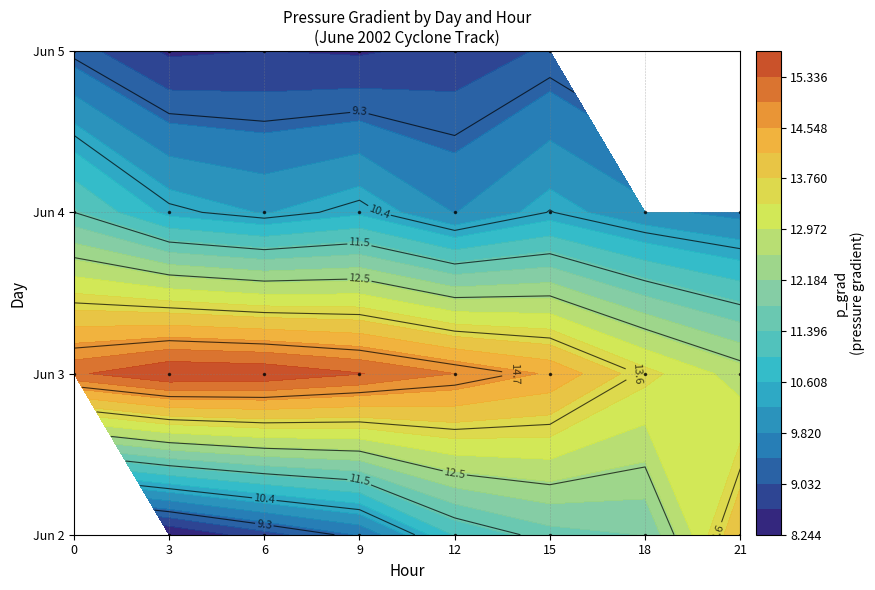

At which label is 3 closest to 14?

18